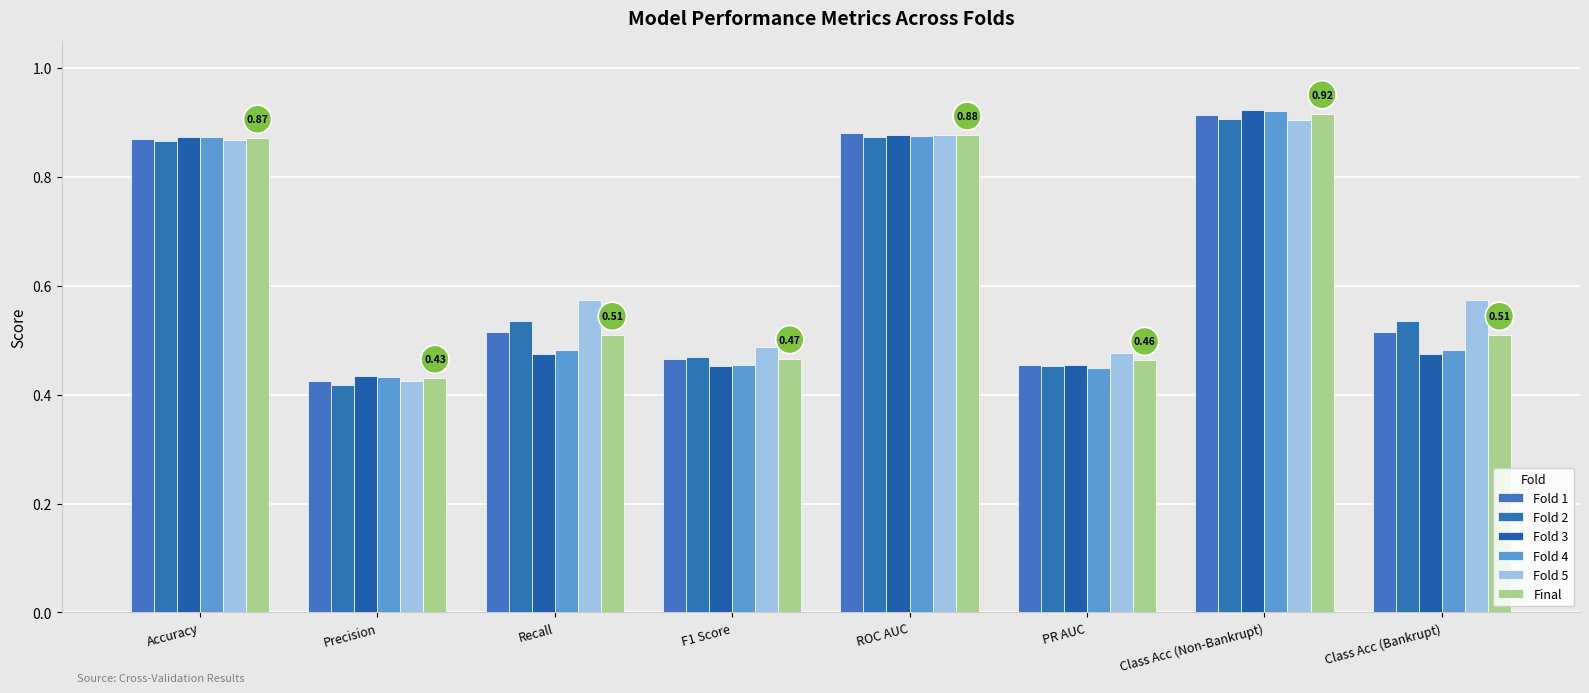

How many bars are there in each group?

6